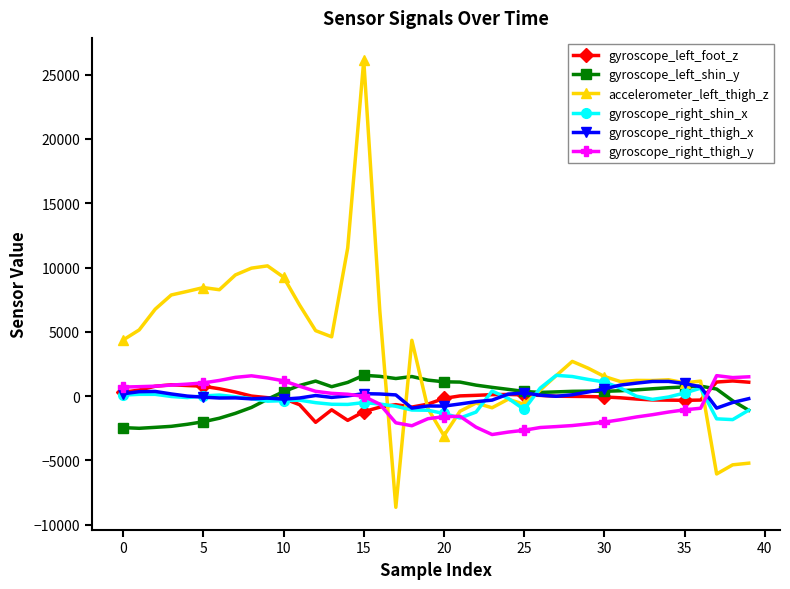

How many data points in gyroscope_right_thigh_x are less than 41?

20